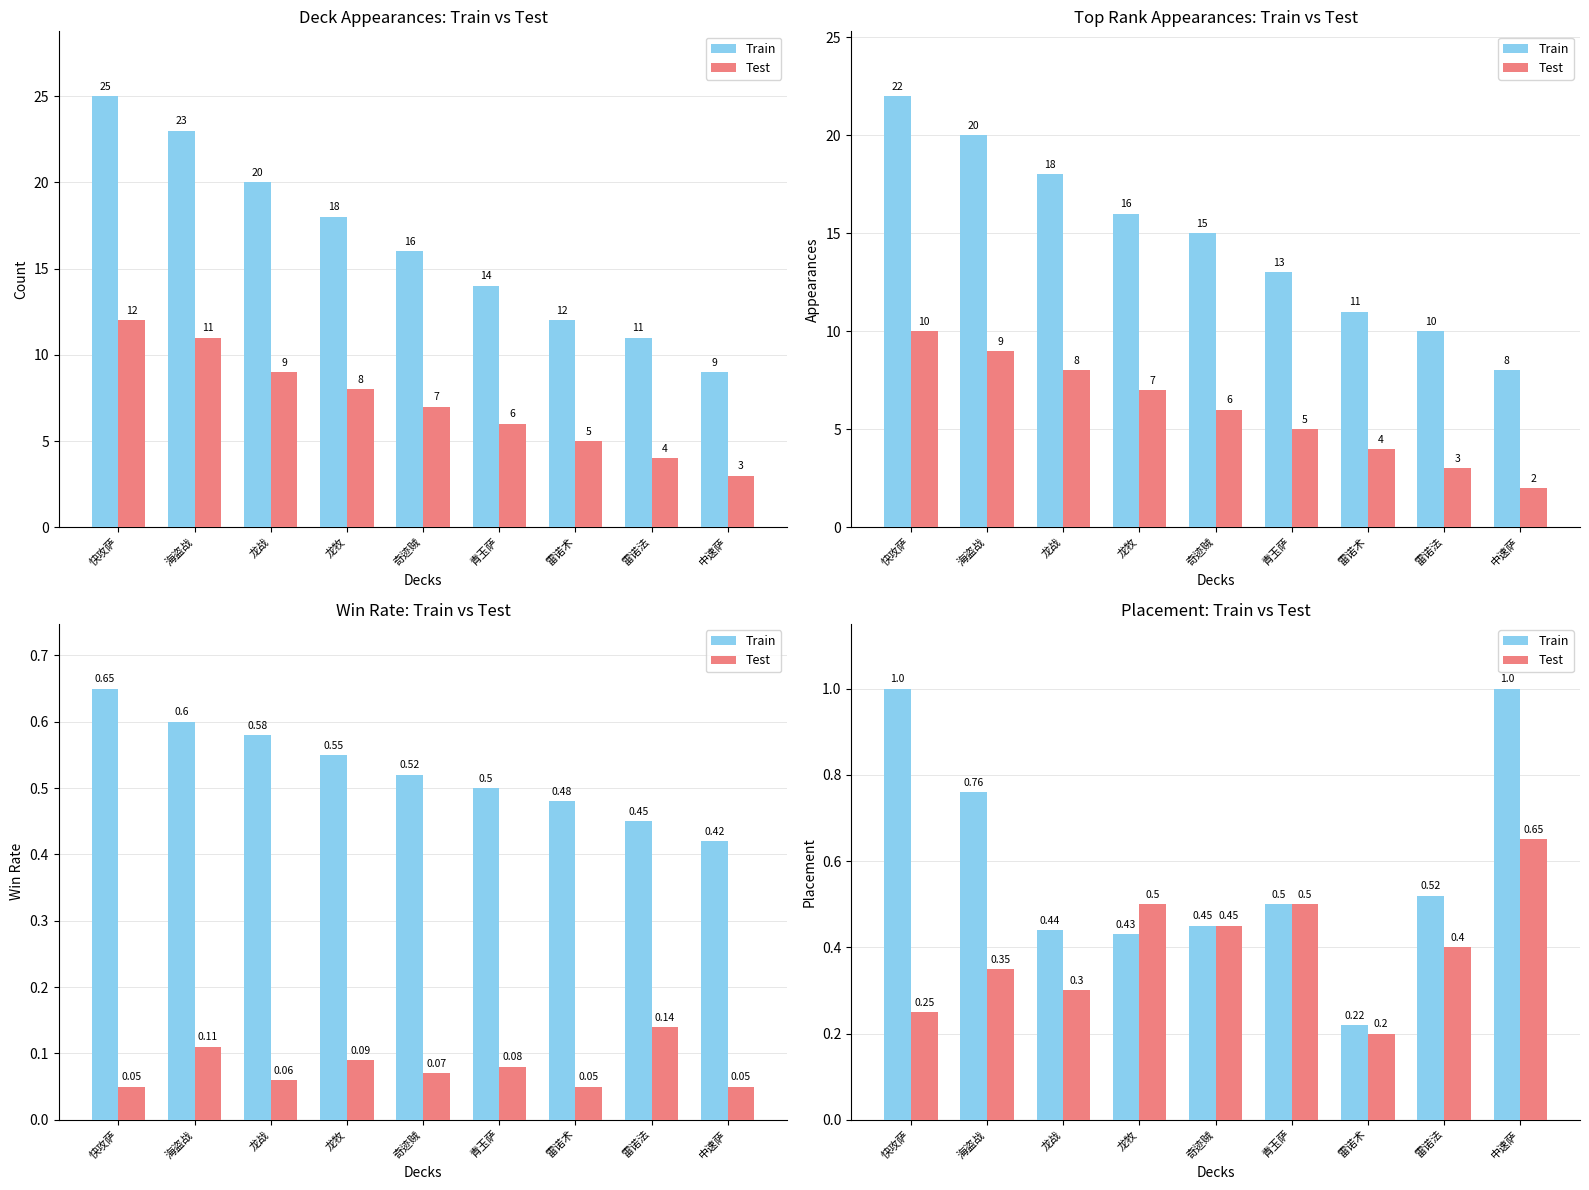

Which series has the widest spread of values?

Train